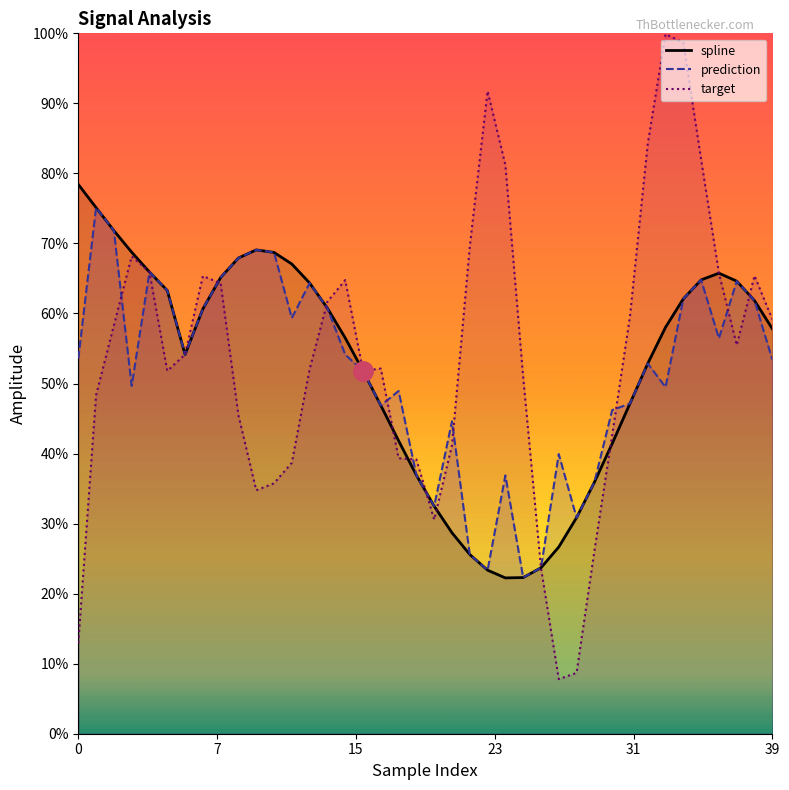

How many positive values does the prediction series have?

23